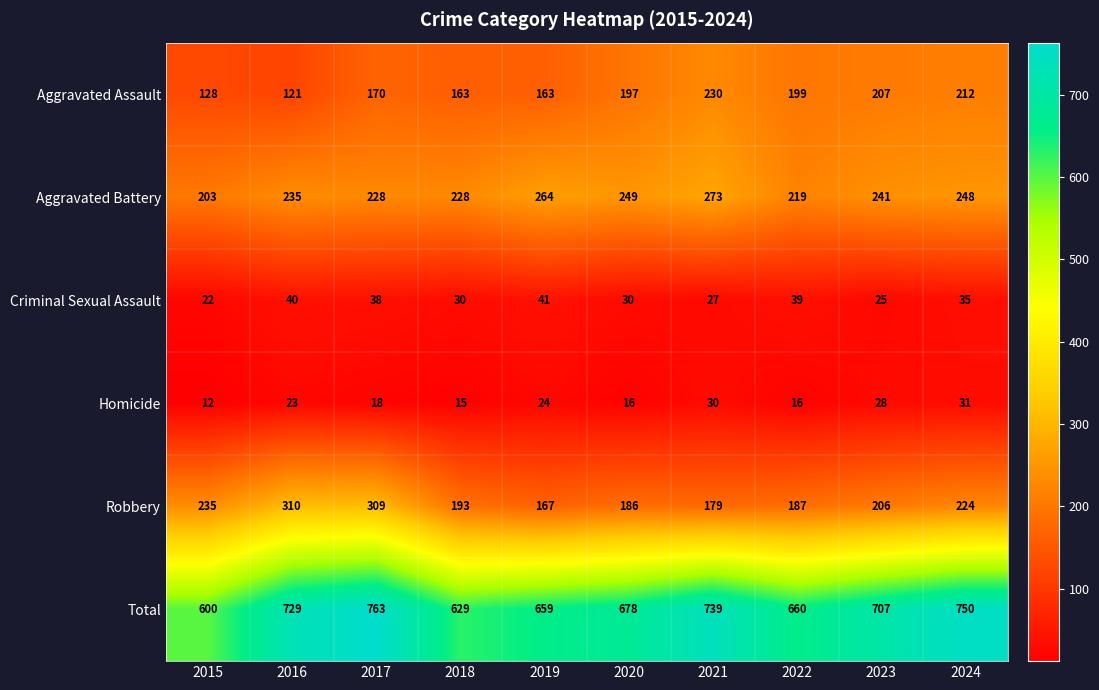

What is the difference between the second highest and minimum values in the Aggravated Assault series?

91